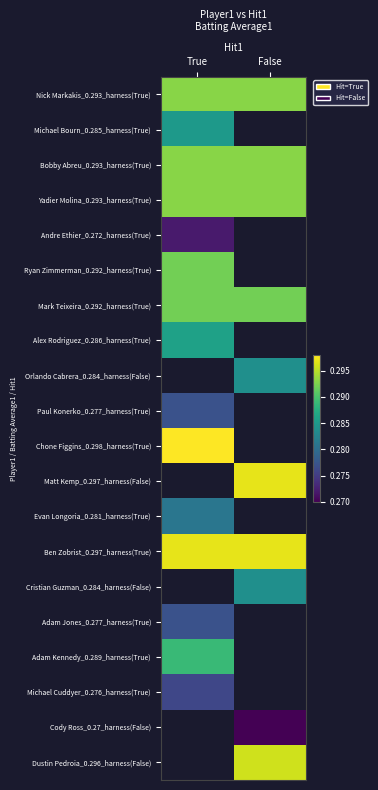

Which category has the highest value across all series?

True